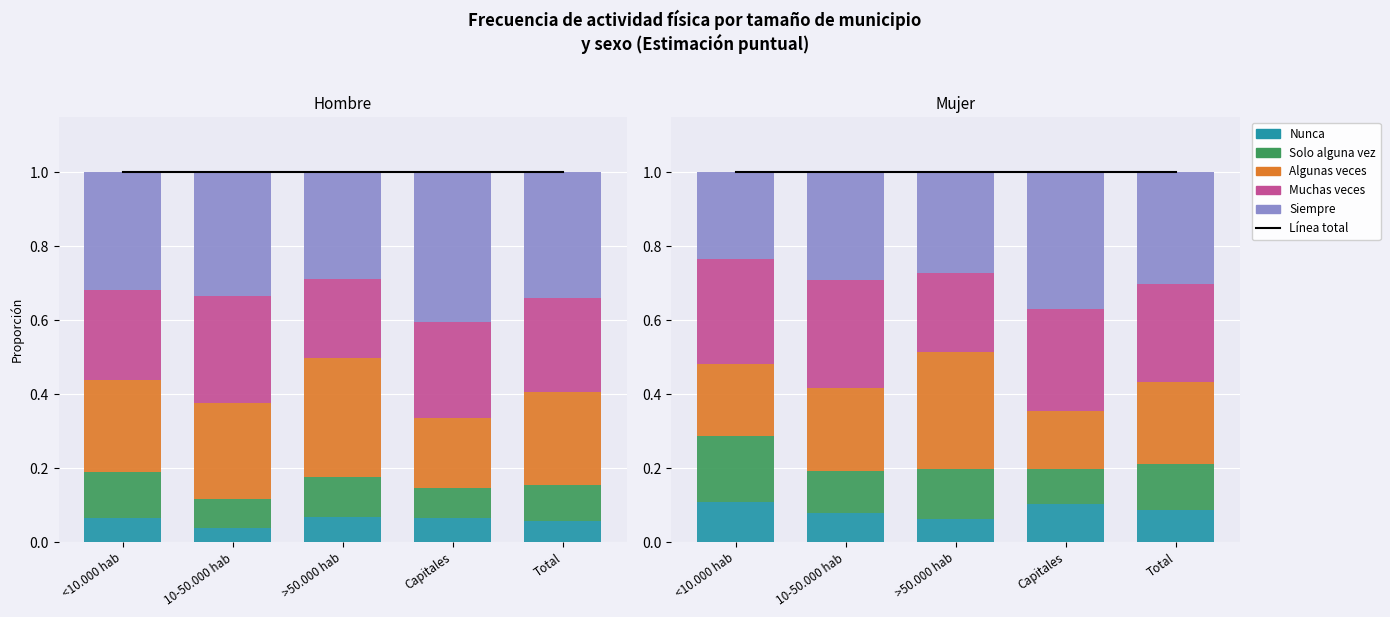

Rank the series by their maximum value, from lowest to highest.

Nunca, Solo alguna vez, Muchas veces, Algunas veces, Siempre, Línea total